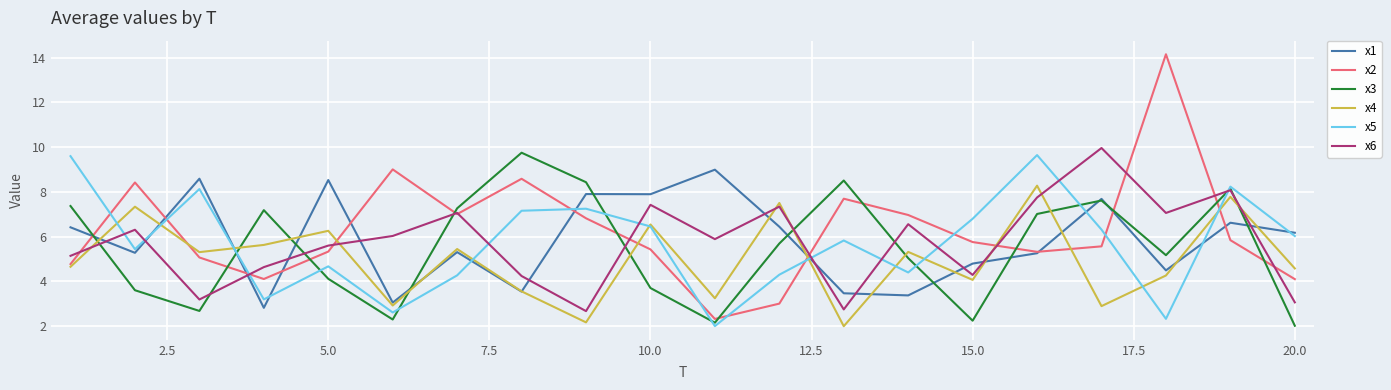

True or false: x5 and x6 intersect in this chart.

True